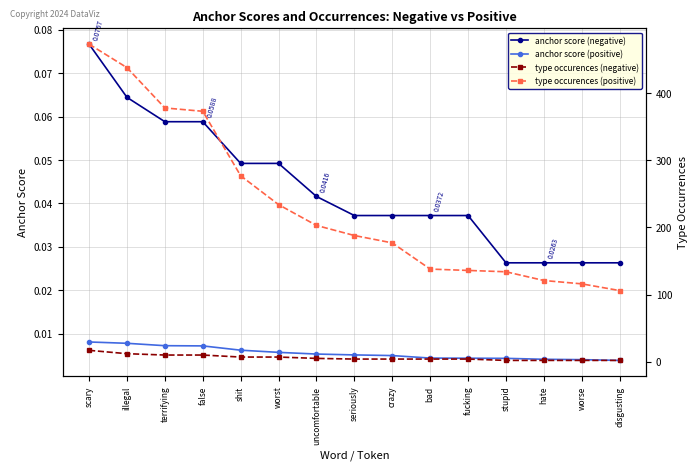

What is the label of the 6th point from the right?

bad